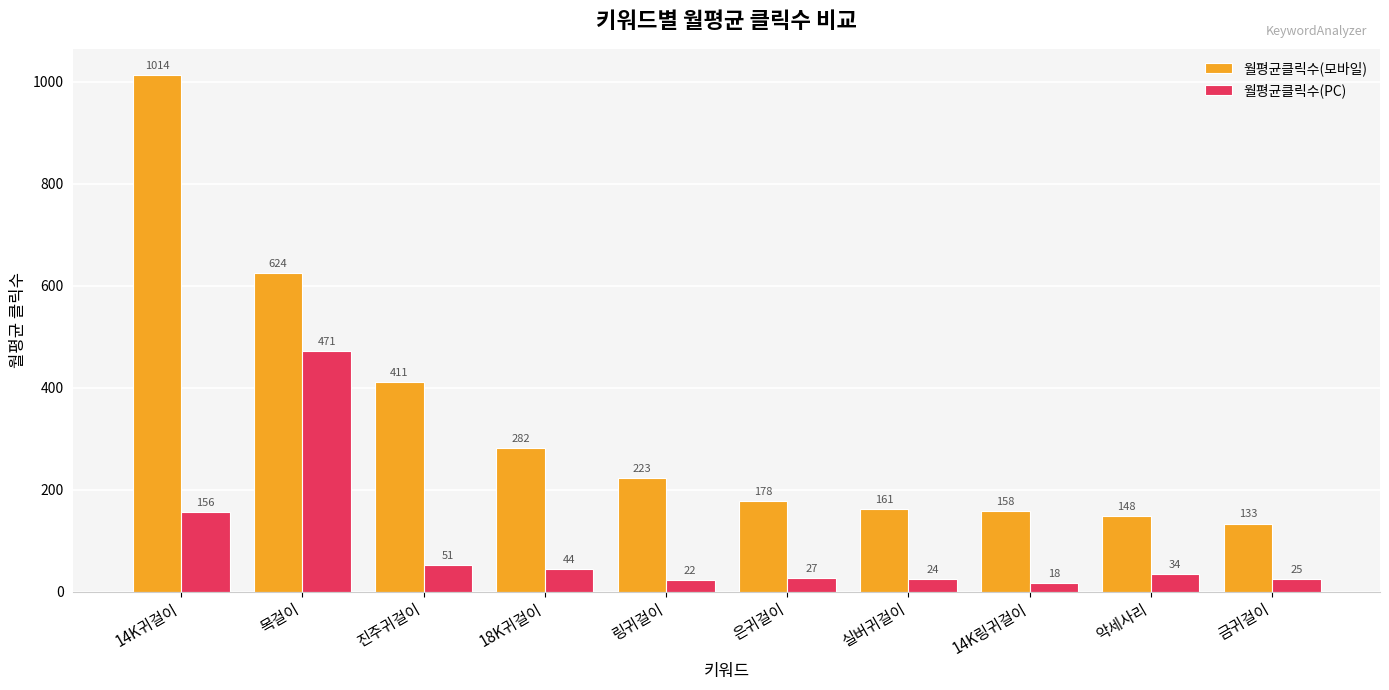

What is the total value across all series at 목걸이?

1095.5